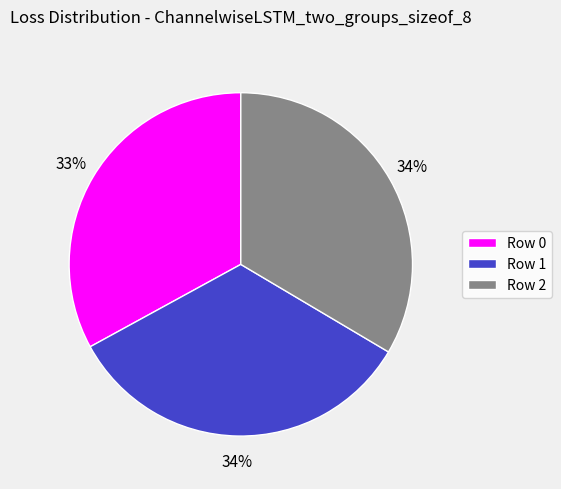

What is the smallest slice in the pie chart?

Row 0